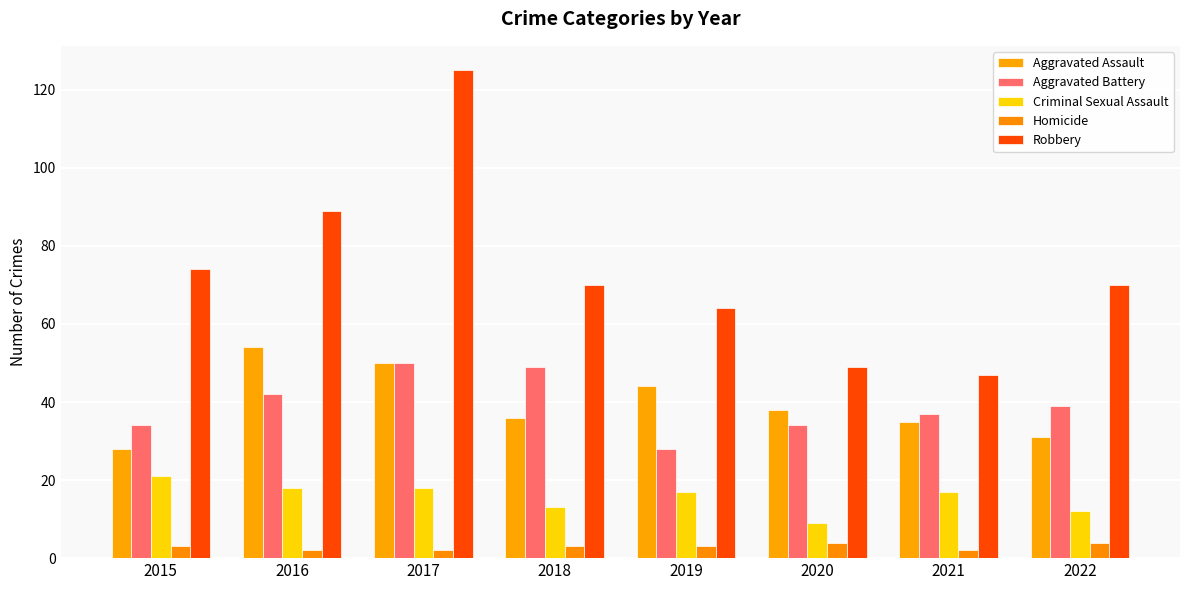

Is it true that Aggravated Assault equals 31 at 2022?

True